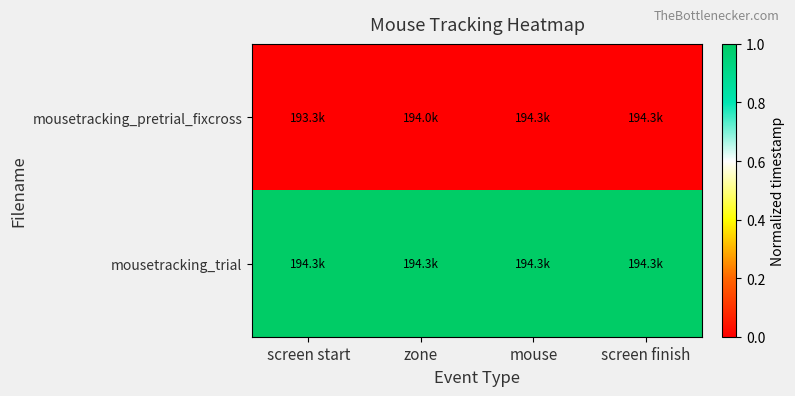

Reading right to left, list all the values displayed in this chart.

mousetracking_pretrial_fixcross: screen finish=0	mouse=0	zone=0	screen start=0
mousetracking_trial: screen finish=1	mouse=1	zone=1	screen start=1